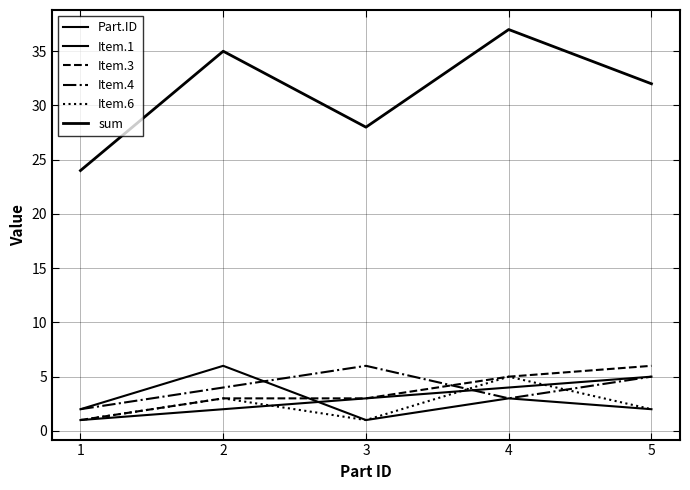

Does the chart have visible grid lines?

Yes